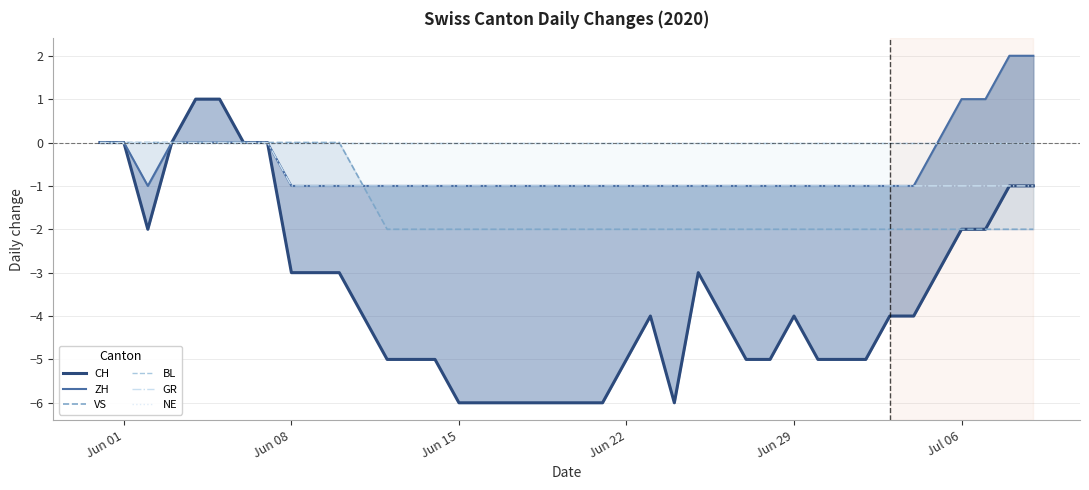

True or false: VS and NE cross at least once.

False